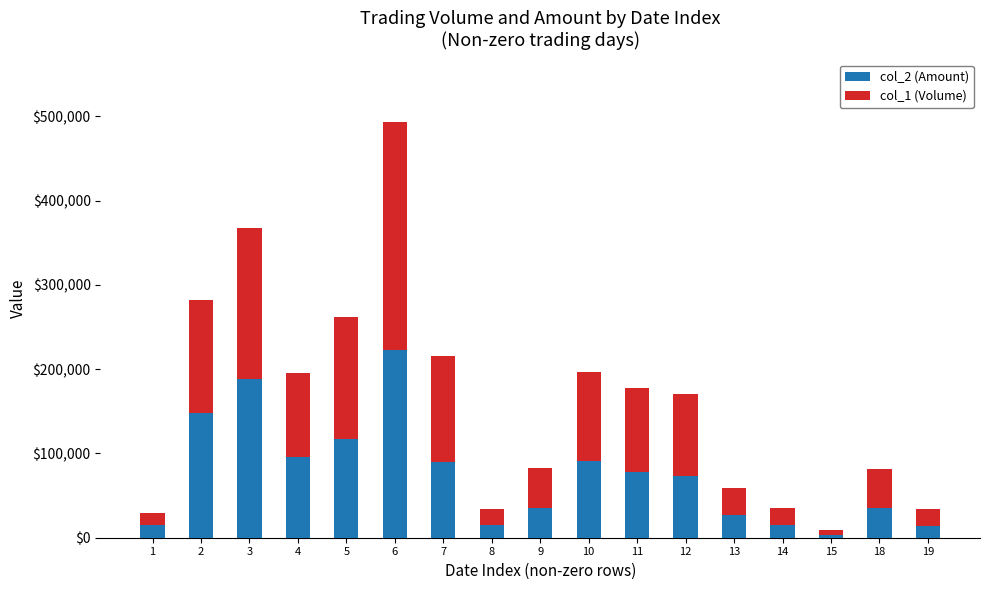

At which category is the sum across all series the highest?

6